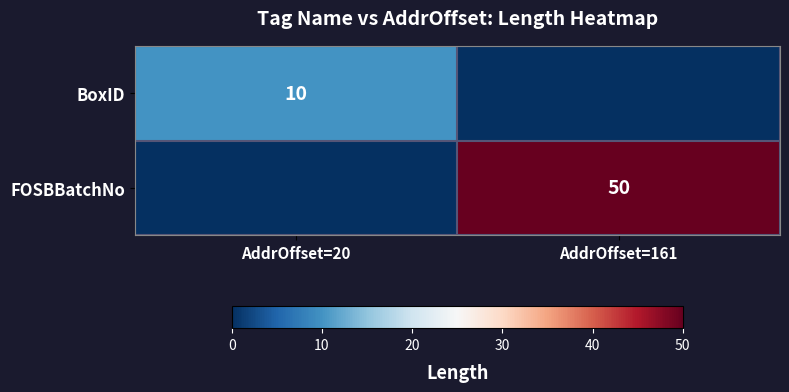

Is it true that FOSBBatchNo equals 50 at AddrOffset=161?

True